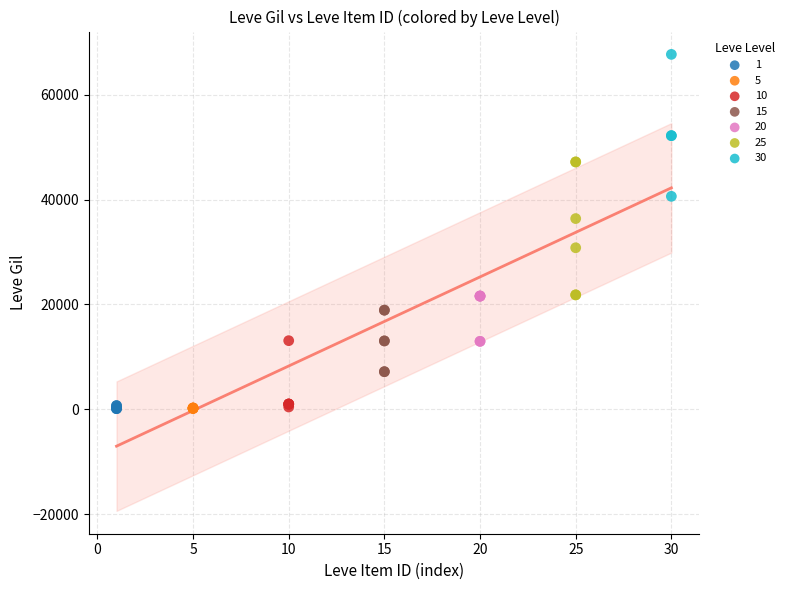

Which series contains the highest Y value?

30